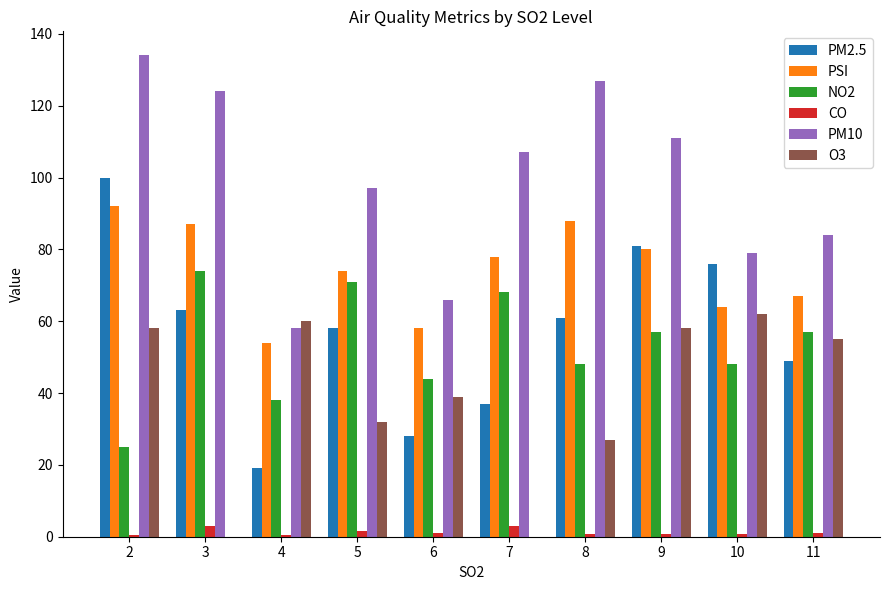

The value of NO2 at 11 is 57.0. True or false?

True